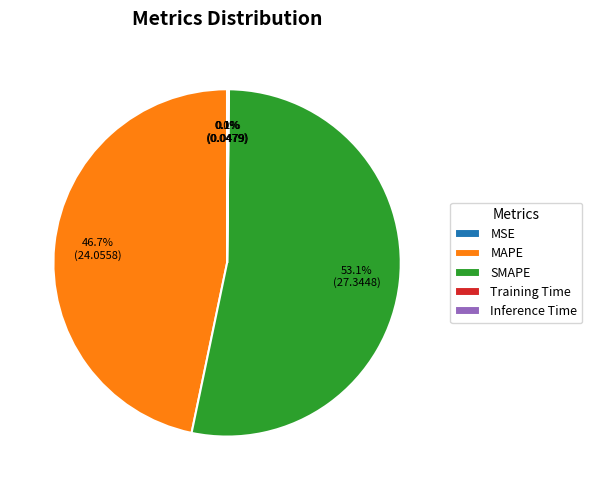

Is it true that MAPE is 47% of the pie?

True